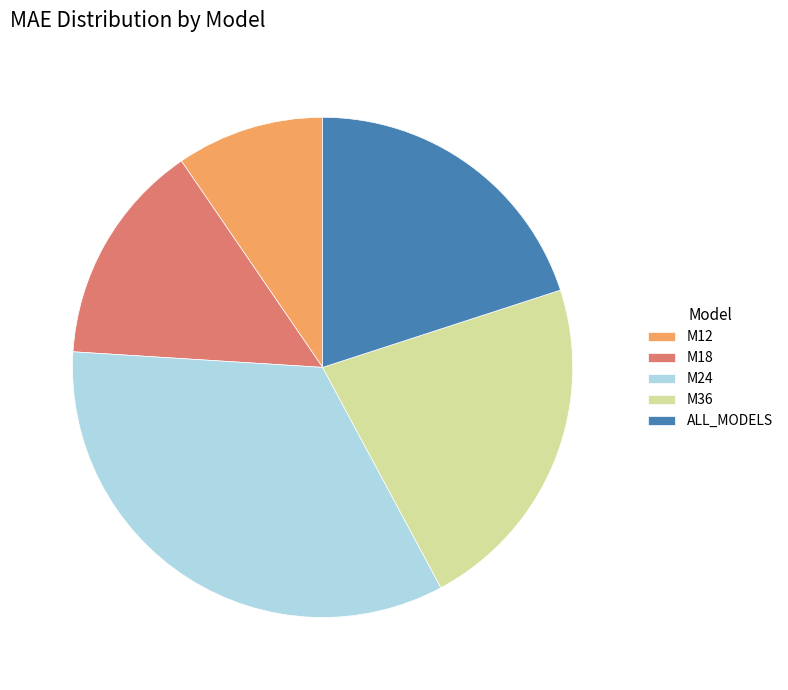

The M18 slice represents 14% of the pie. True or false?

True